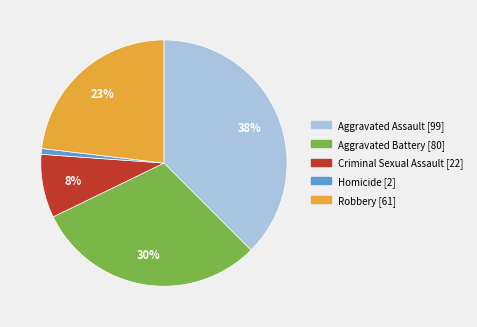

To the nearest percent, what is the difference between the largest and smallest slice percentages?

37%